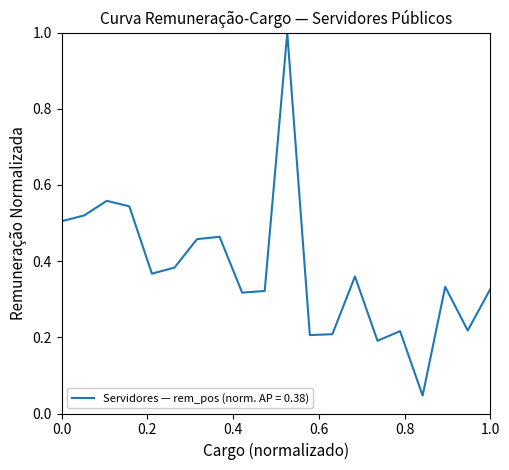

What is the difference between the maximum and minimum values?

1.0